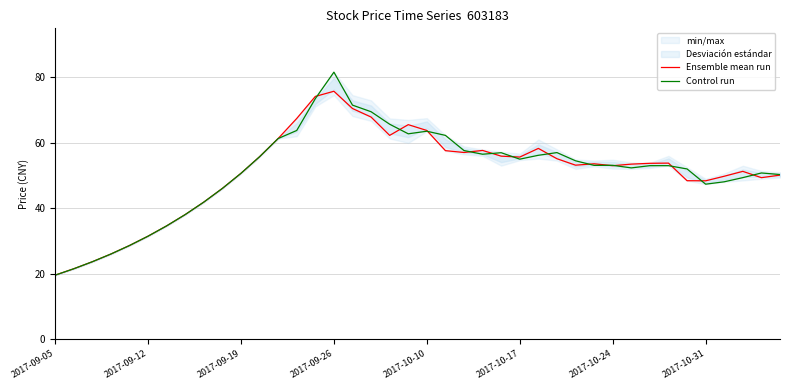

What is the greatest value displayed?

81.6